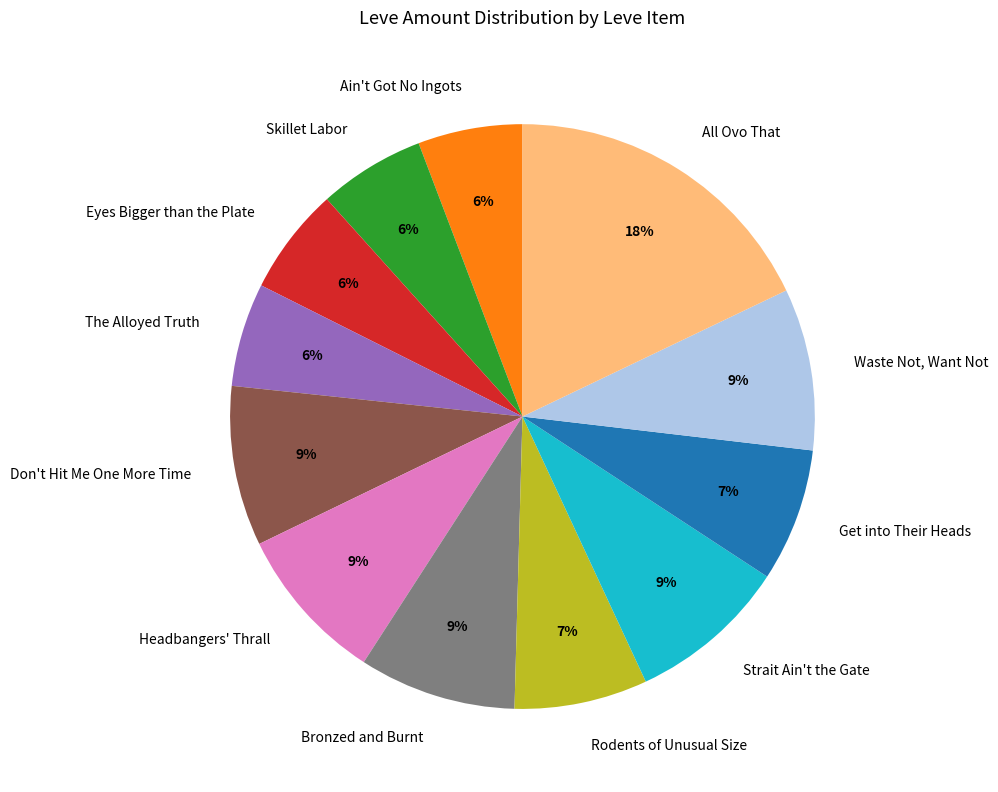

Is Ain't Got No Ingots the majority of the pie?

No